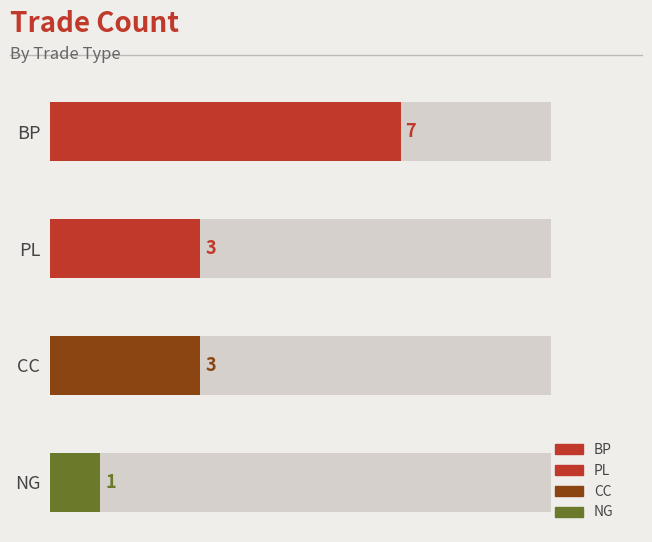

What is the maximum value shown in the chart?

7